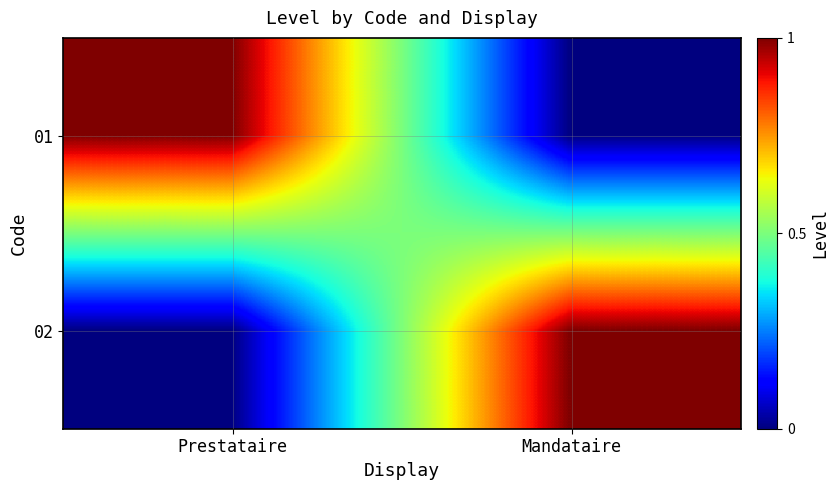

Reading right to left, extract all data points from this chart.

01: Mandataire=0	Prestataire=1
02: Mandataire=1	Prestataire=0